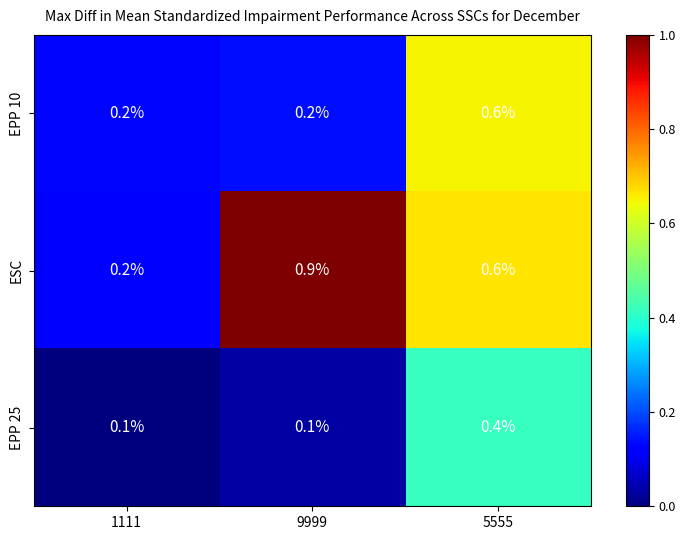

Reading left to right, transcribe all the data shown in this chart.

EPP 10: 1111=0.2	9999=0.2	5555=0.6
ESC: 1111=0.2	9999=0.9	5555=0.6
EPP 25: 1111=0.1	9999=0.1	5555=0.4